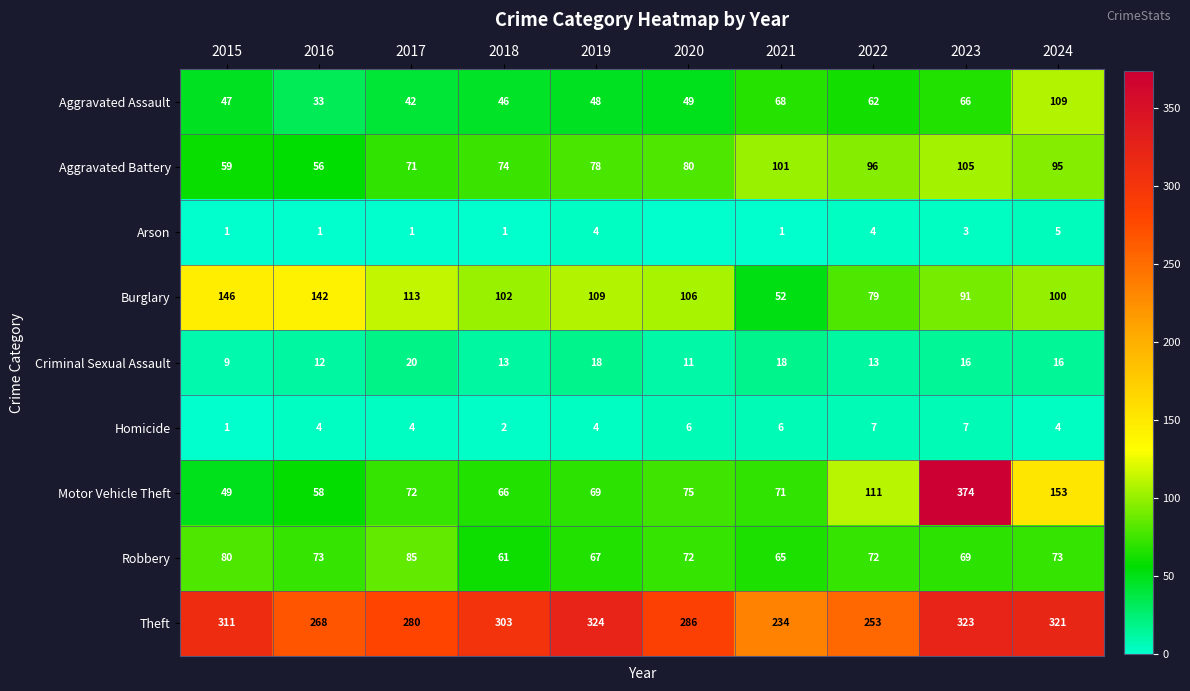

What is the total value across all series at 2021?

616